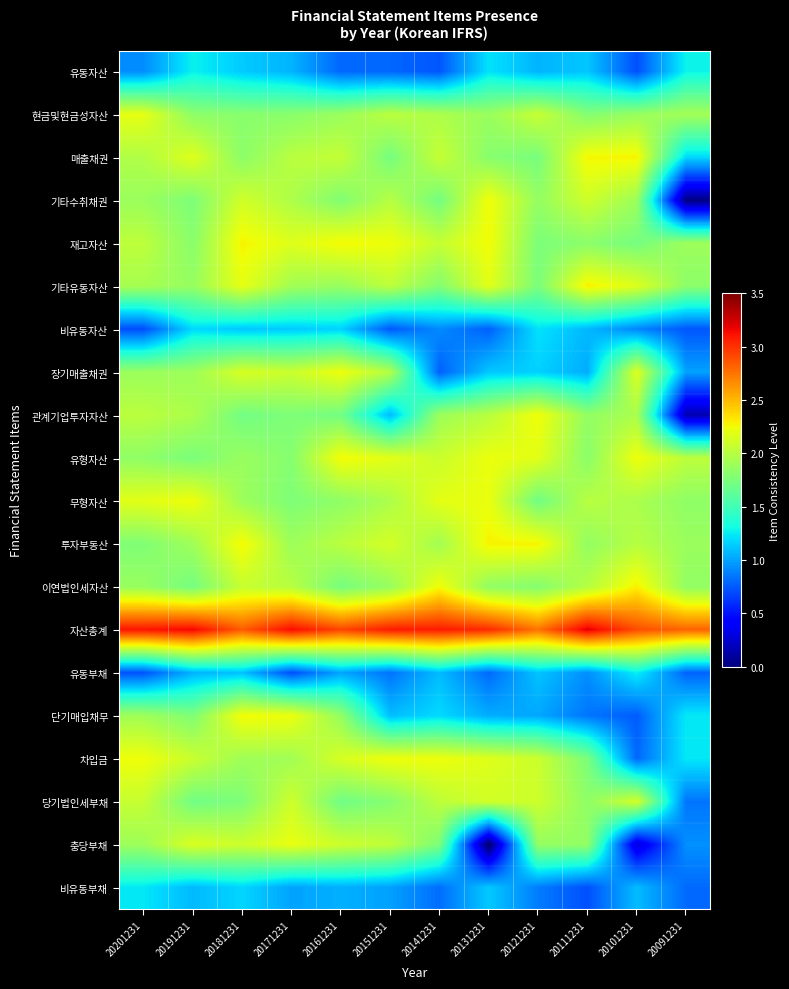

What is the spread (max minus min) of values at 20171231?

2.4